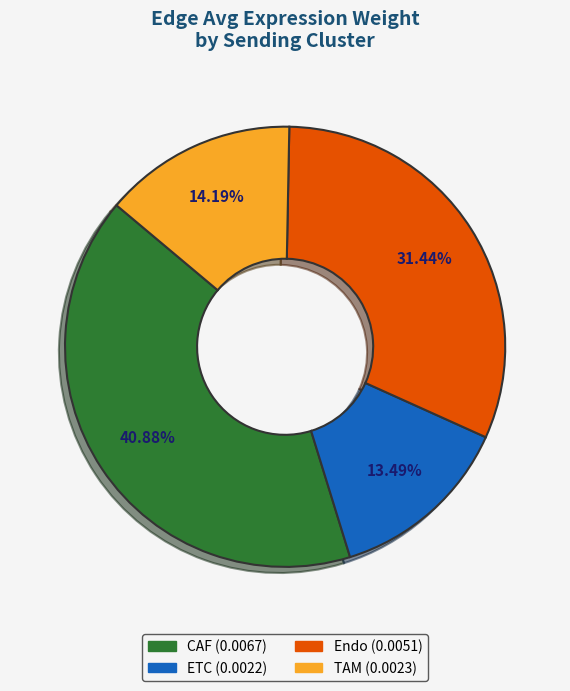

Count the number of slices in the pie.

4